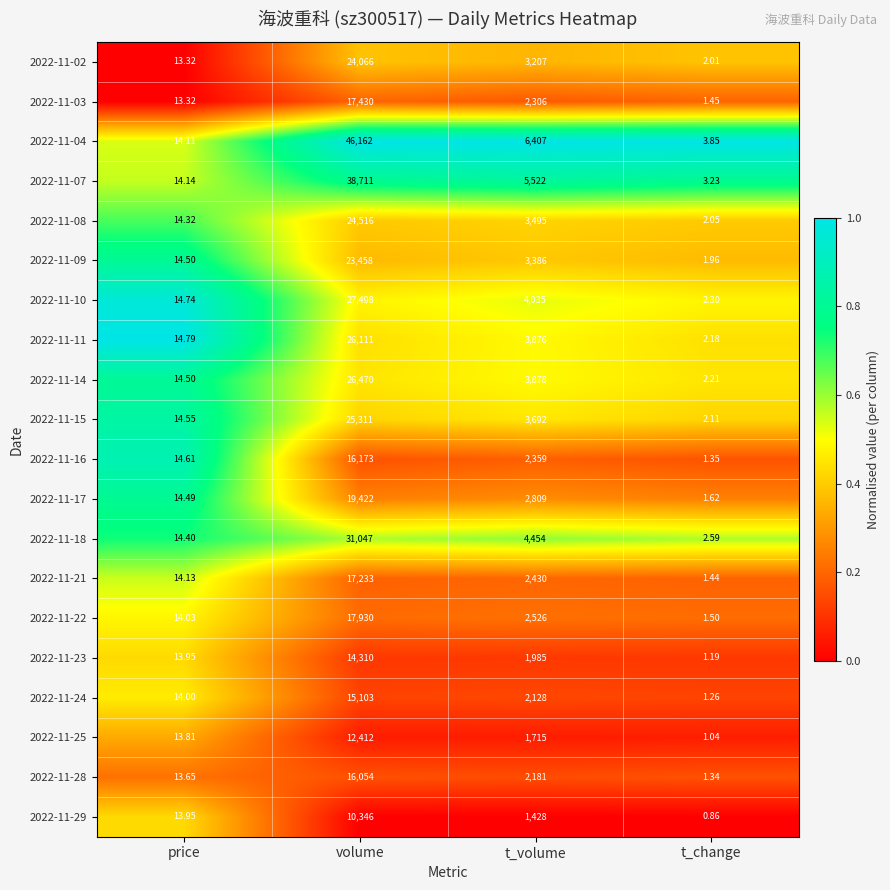

At which category is the sum across all series the highest?

volume